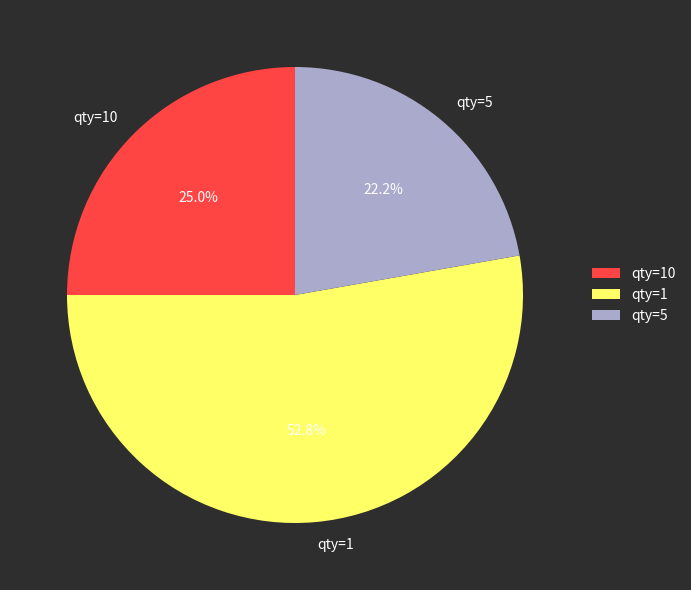

To the nearest percent, what is the difference between the largest and smallest slice percentages?

31%